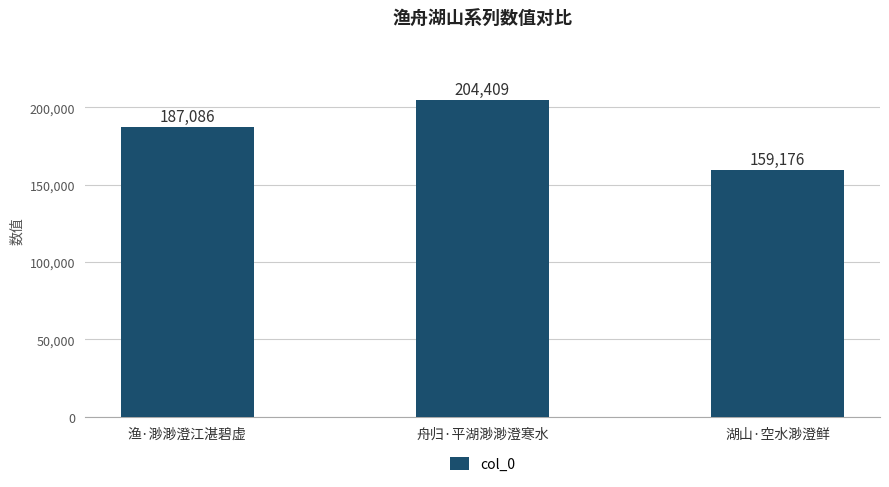

How many categories are shown in the chart?

3